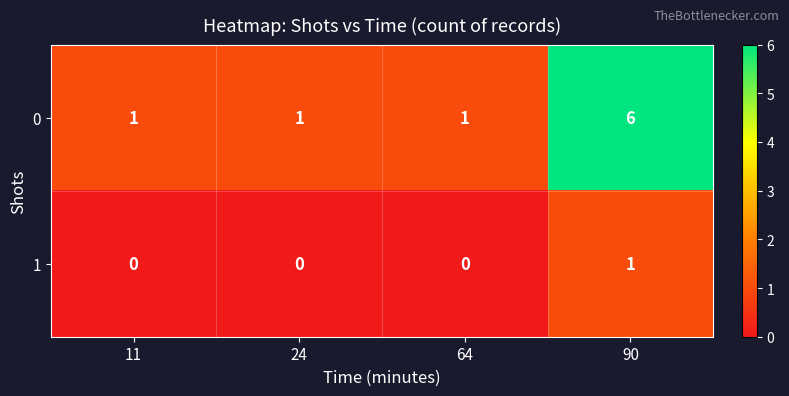

List the series in order of their peak value, lowest first.

1, 0